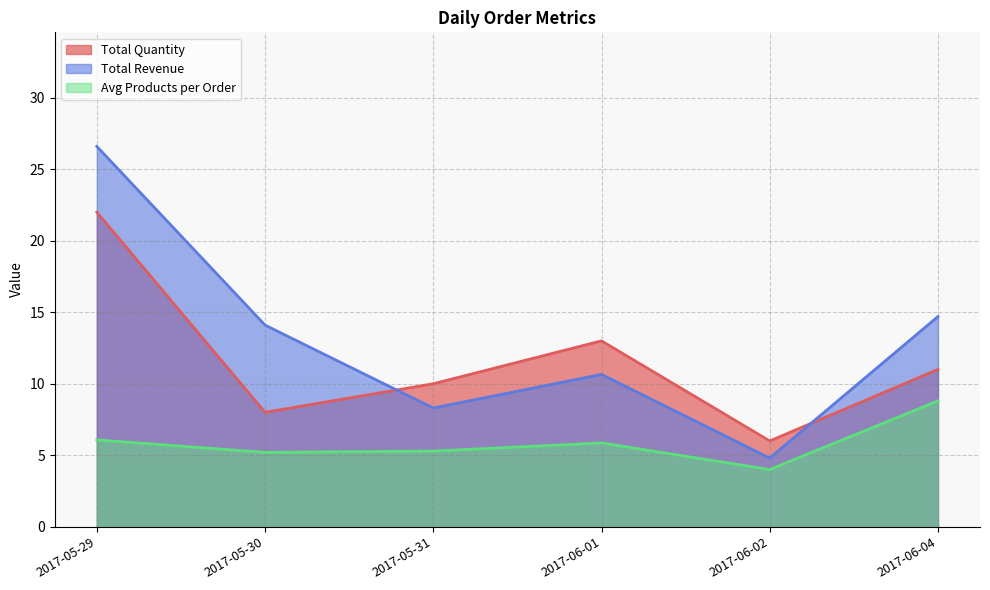

Does the chart have visible grid lines?

Yes